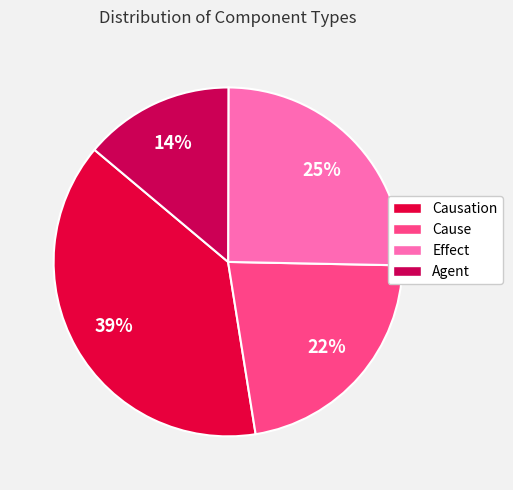

How many slices are in this pie chart?

4